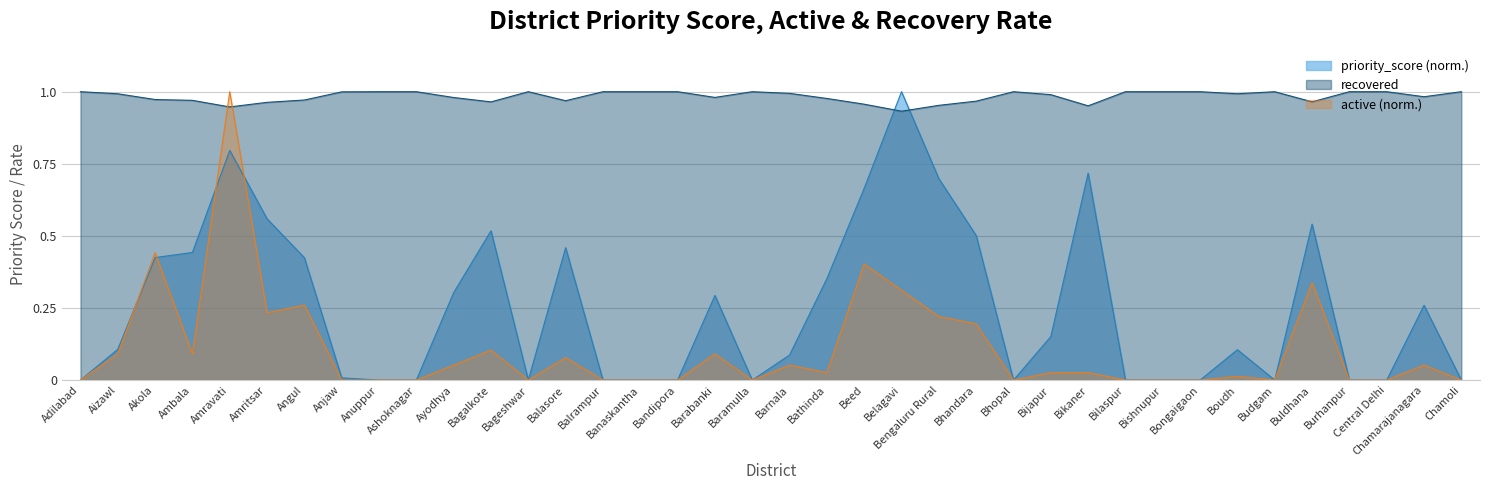

What position from the left is Banaskantha?

16